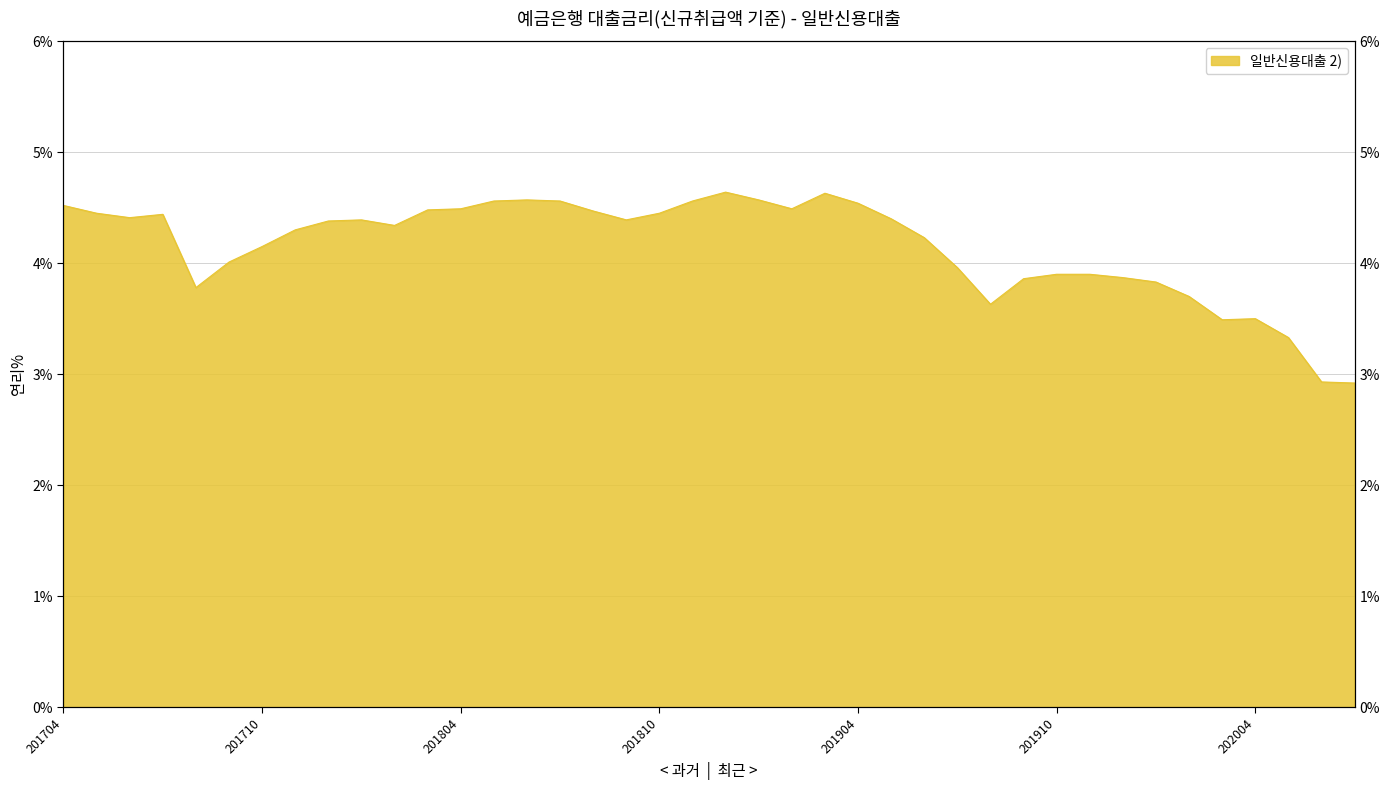

Reading left to right, list all the values displayed in this chart.

4.5	4.5	4.4	4.4	3.8	4.0	4.2	4.3	4.4	4.4	4.3	4.5	4.5	4.6	4.6	4.6	4.5	4.4	4.5	4.6	4.6	4.6	4.5	4.6	4.5	4.4	4.2	4.0	3.6	3.9	3.9	3.9	3.9	3.8	3.7	3.5	3.5	3.3	2.9	2.9